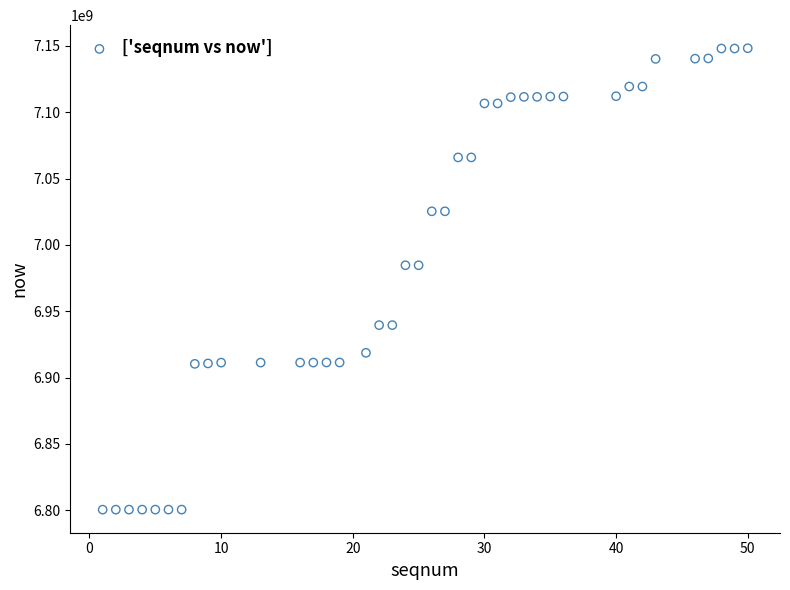

What is the range of X values (max minus min)?

49